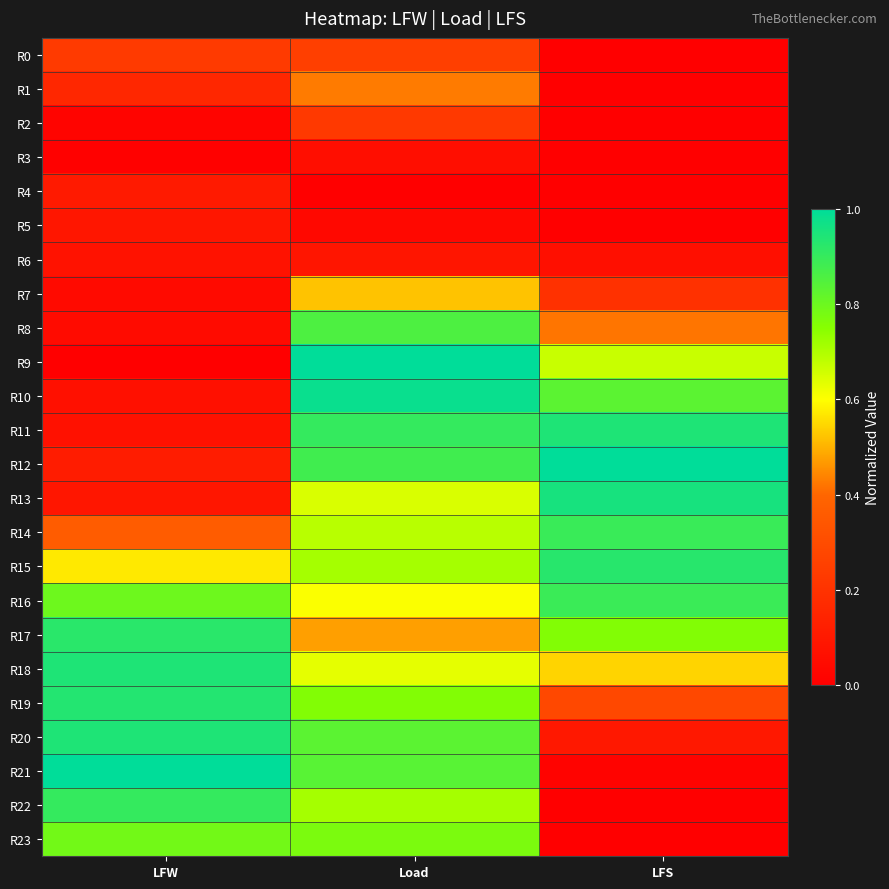

Which series has the widest spread of values?

R9